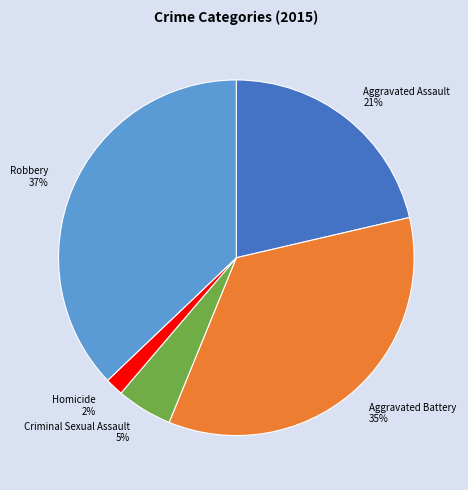

Count the number of slices in the pie.

5